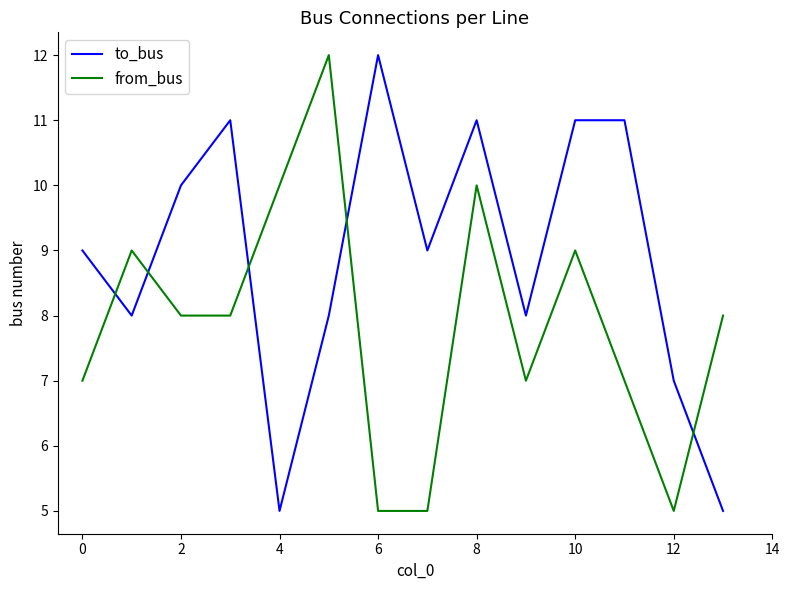

What is the greatest value displayed?

12